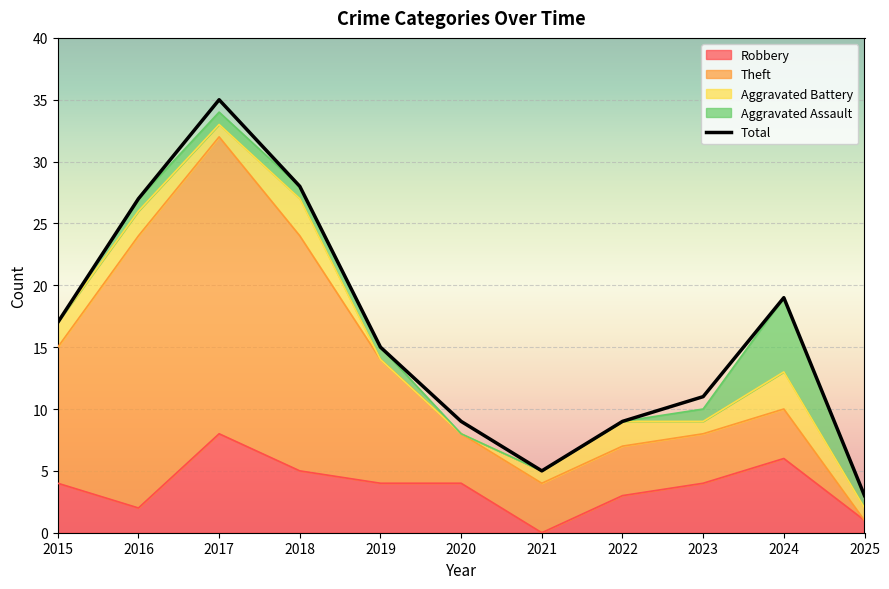

The value of Total at 2017 is 35. True or false?

True